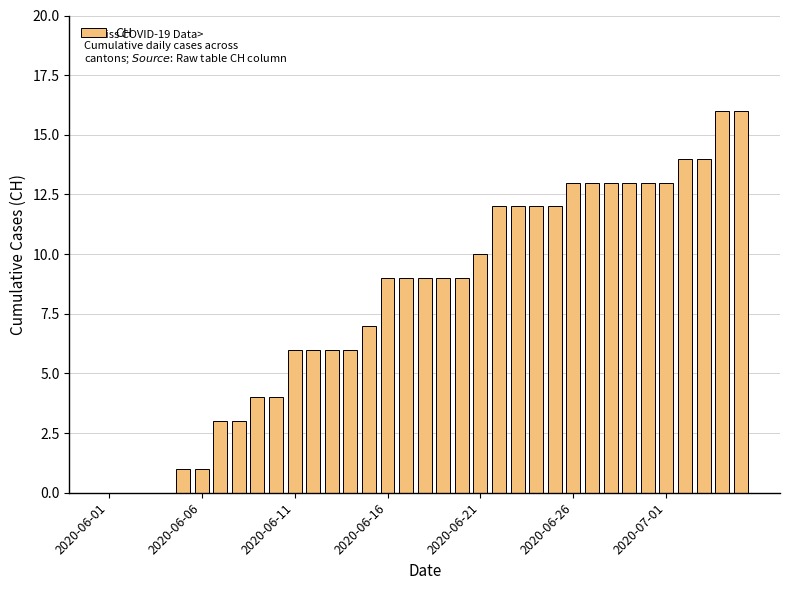

Reading left to right, what are all the values shown in this chart?

0	0	0	0	1	1	3	3	4	4	6	6	6	6	7	9	9	9	9	9	10	12	12	12	12	13	13	13	13	13	13	14	14	16	16